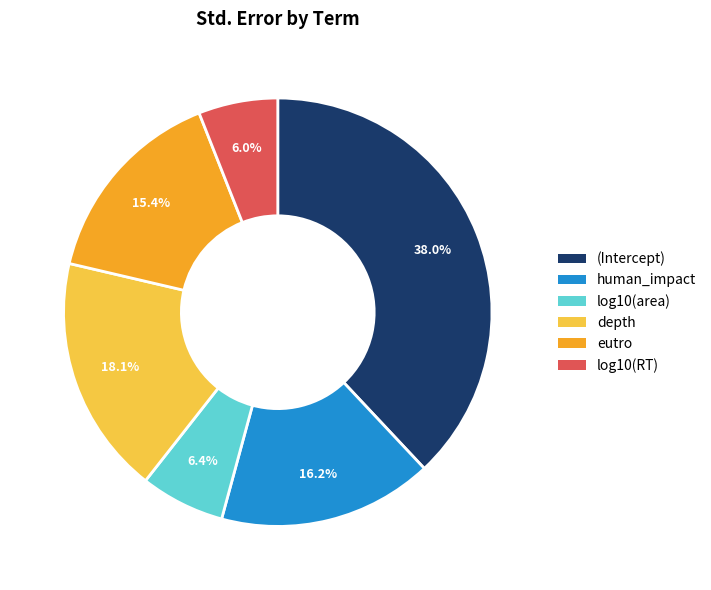

To the nearest percent, what is the average slice percentage?

17%